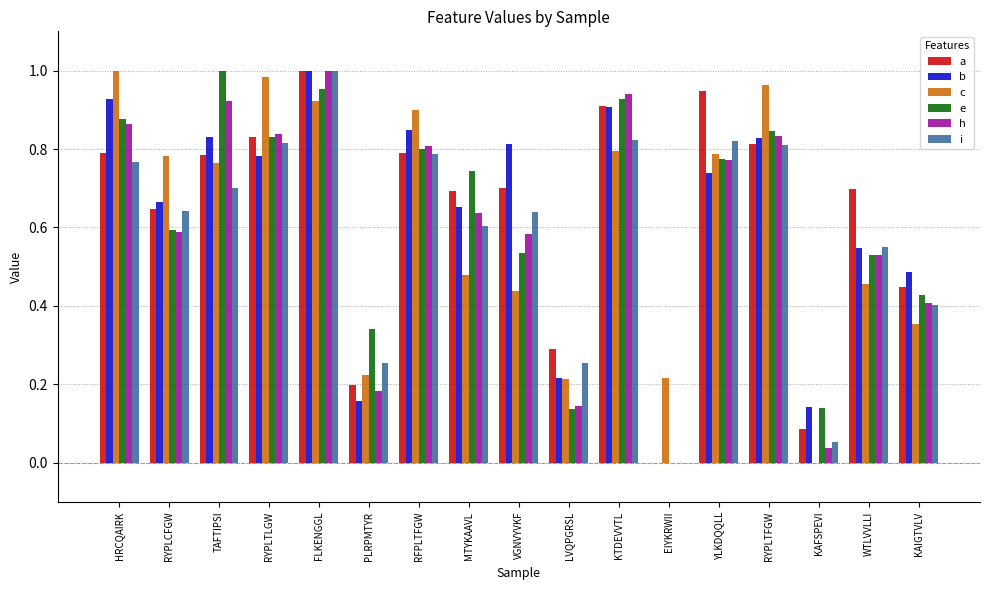

Is the value of c at KTDEVVTL greater than the value of b at FLKENGGL?

No